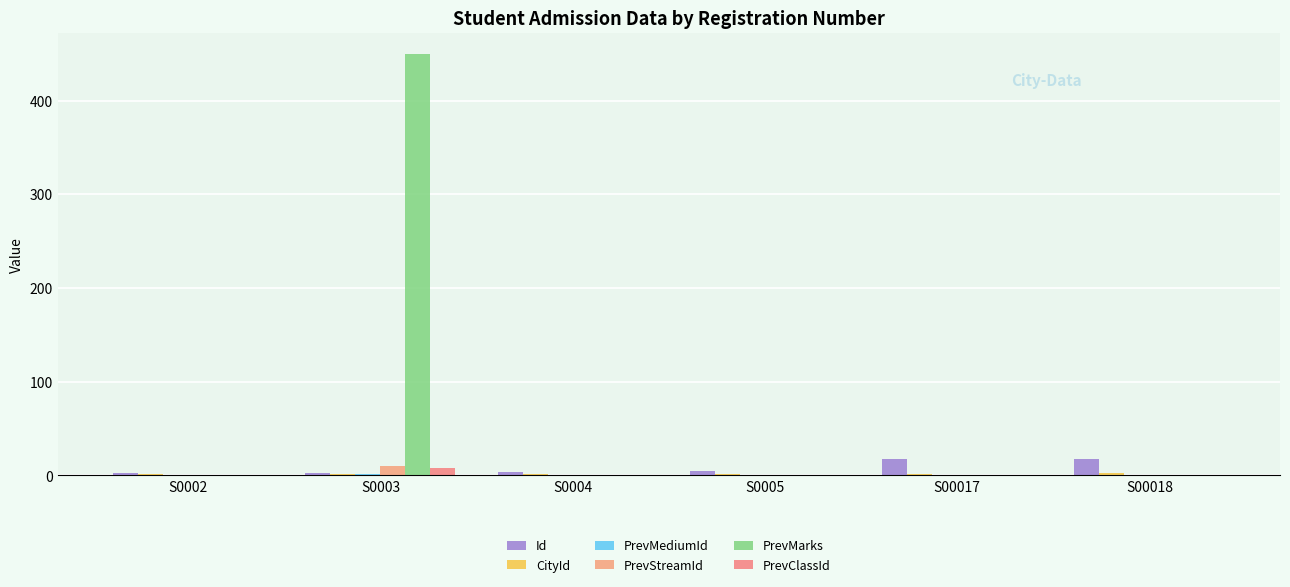

True or false: PrevClassId has a value of 0 at S0005.

True